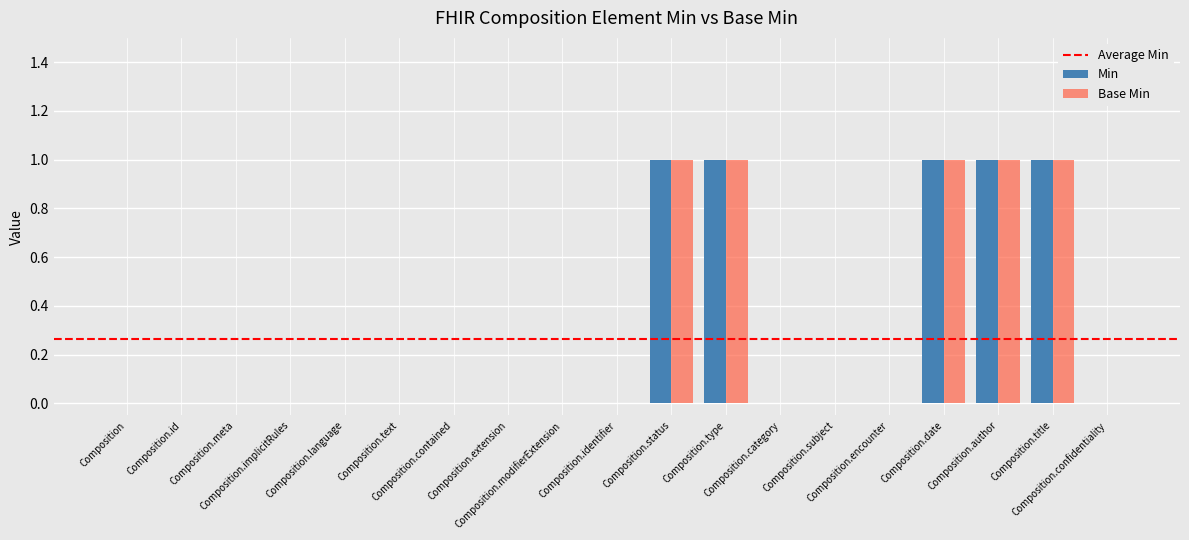

Count the Base Min values in the range 0 to 1.

19